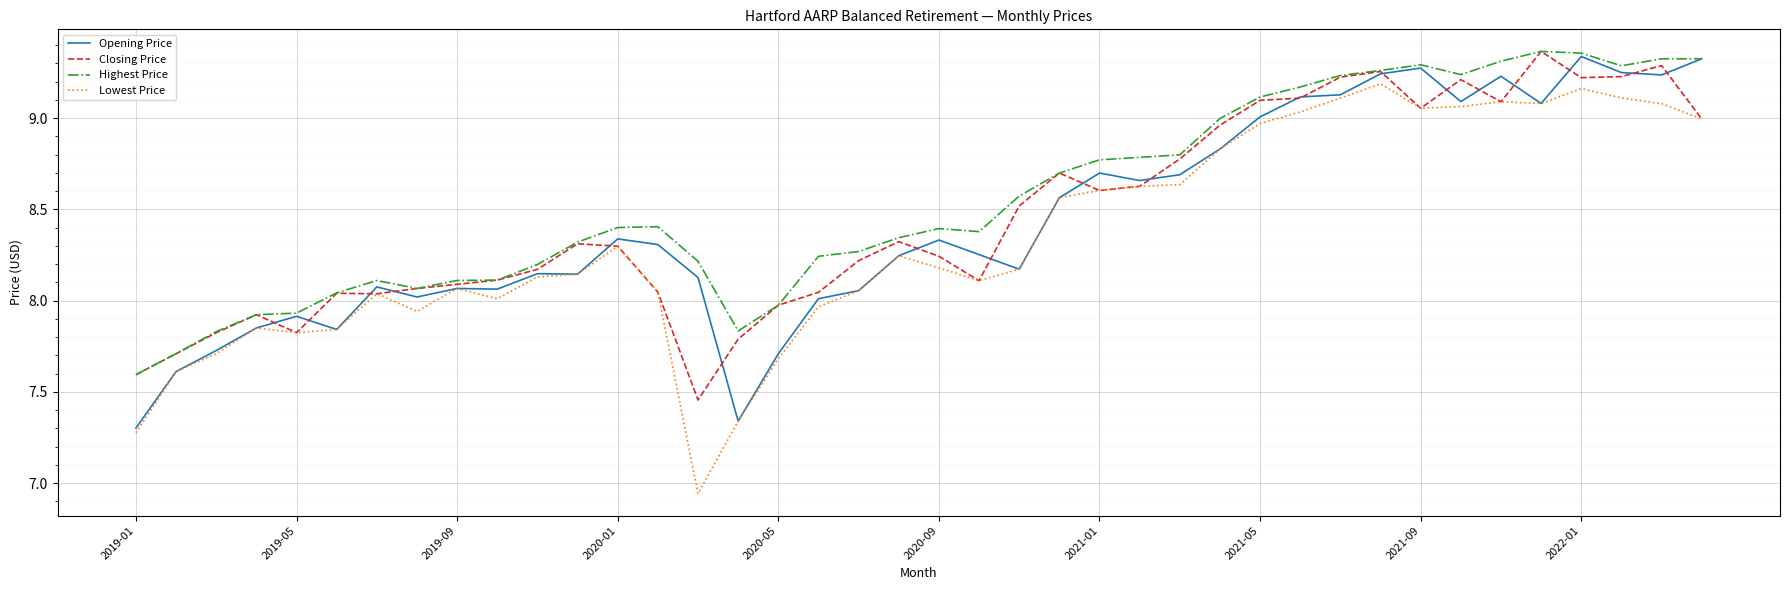

How many lines are shown in the chart?

4